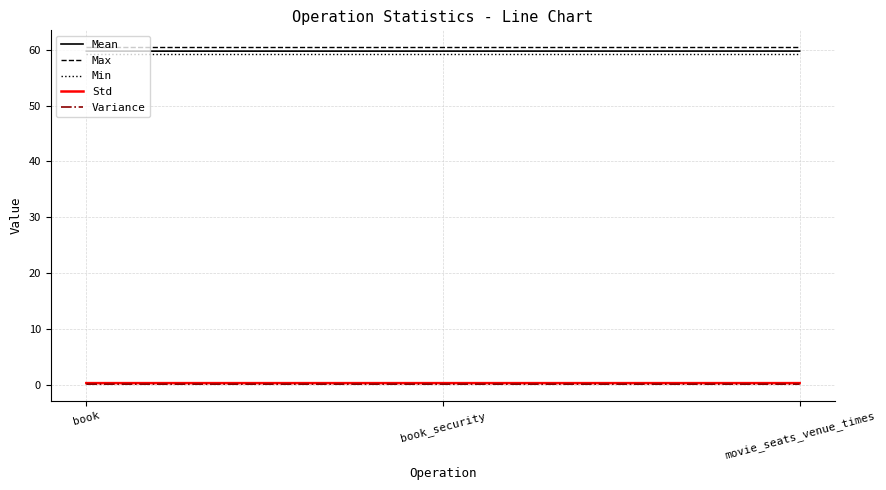

What is the highest value of the Max series?

60.5